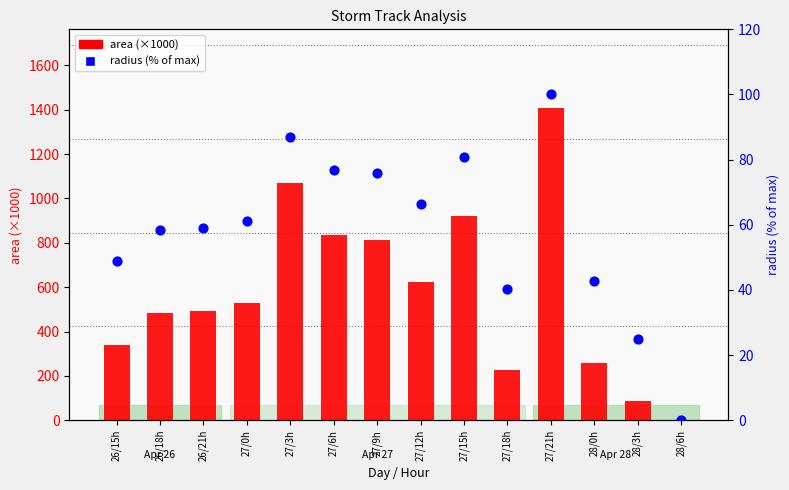

Which series has the largest total across all categories?

area (×1000)